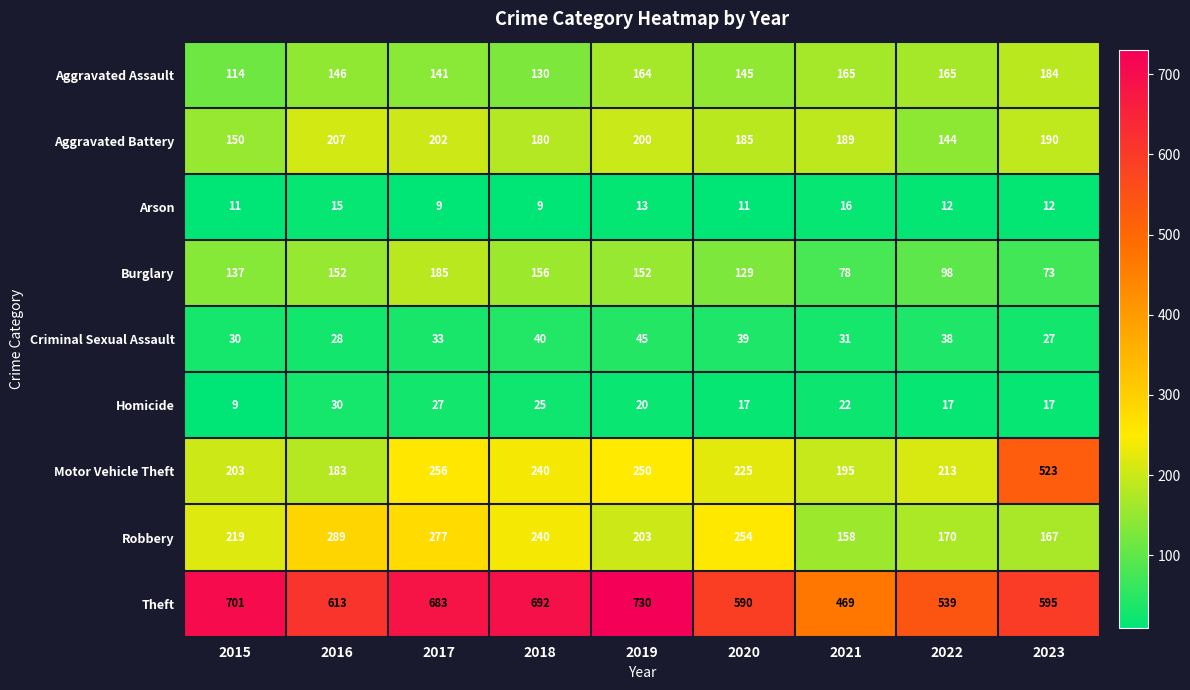

Where is Burglary nearest to the value 129?

2020